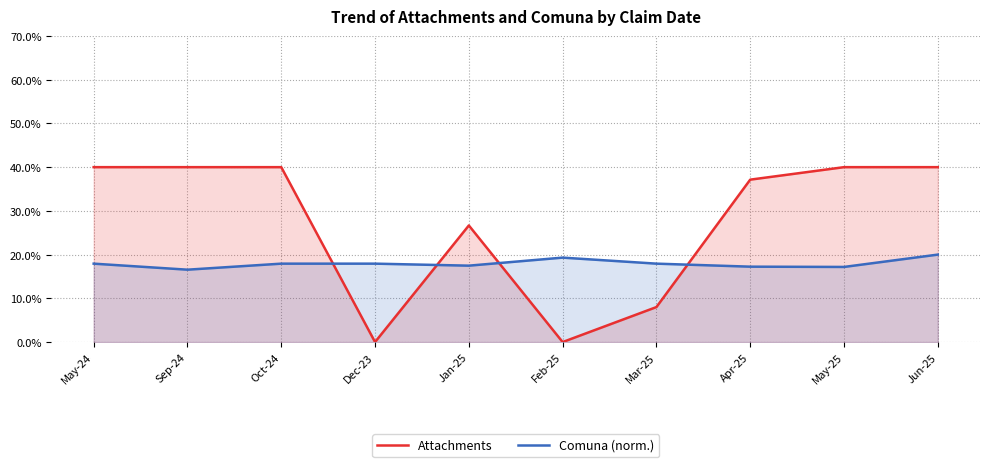

True or false: Attachments and Comuna (norm.) intersect in this chart.

True